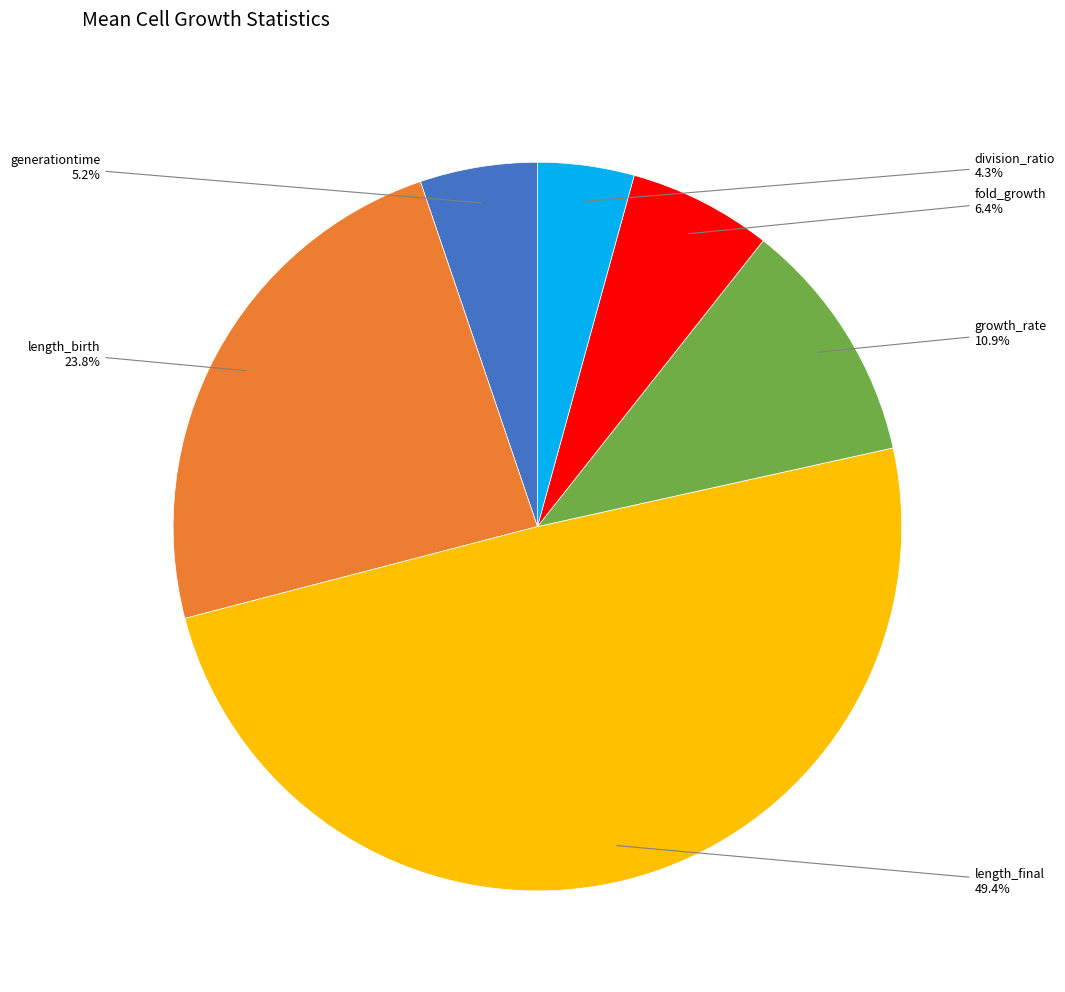

What is the total percentage of generationtime and division_ratio?

9.5%